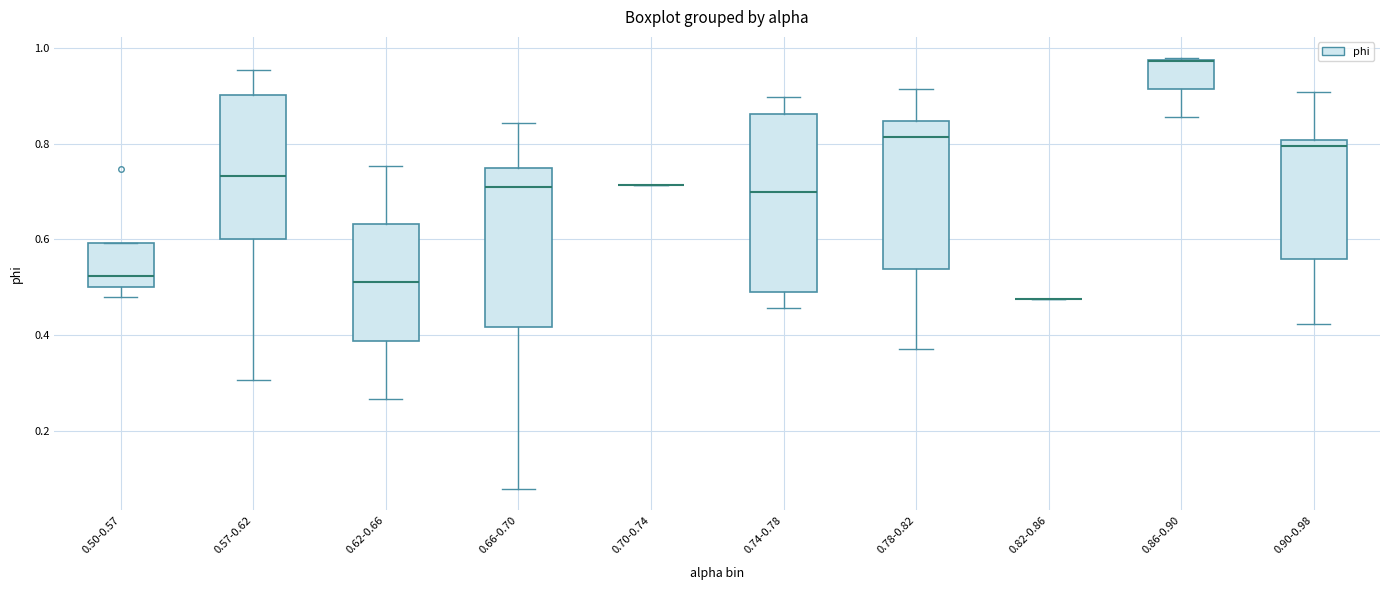

Reading left to right, read every box against the y-axis: the position of its median line, the range the box covers, and the ends of its whiskers. The values are not printed on the chart, so give them approximately, as read against the axis.

0.50-0.57: median 0.52, box 0.50 to 0.60, whiskers 0.48 to 0.60
0.57-0.62: median 0.74, box 0.60 to 0.90, whiskers 0.30 to 0.96
0.62-0.66: median 0.50, box 0.38 to 0.64, whiskers 0.26 to 0.76
0.66-0.70: median 0.70, box 0.42 to 0.74, whiskers 0.08 to 0.84
0.70-0.74: box collapsed to a line at 0.72, whiskers 0.72 to 0.72
0.74-0.78: median 0.70, box 0.48 to 0.86, whiskers 0.46 to 0.90
0.78-0.82: median 0.82, box 0.54 to 0.84, whiskers 0.36 to 0.92
0.82-0.86: box collapsed to a line at 0.48, whiskers 0.48 to 0.48
0.86-0.90: median 0.98 (drawn on the box's upper edge), box 0.92 to 0.98, whiskers 0.86 to 0.98
0.90-0.98: median 0.80 (just below the box's upper edge), box 0.56 to 0.80, whiskers 0.42 to 0.90